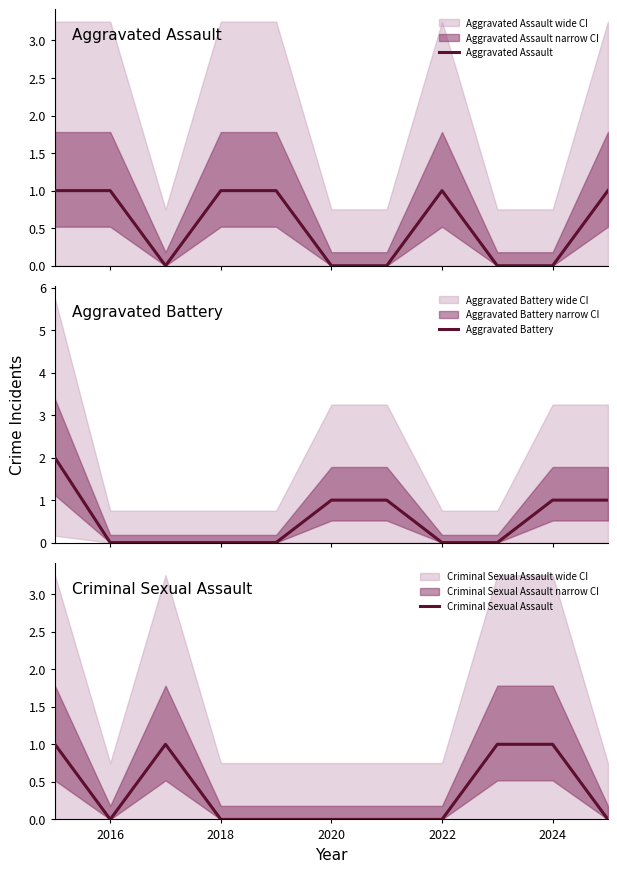

True or false: Criminal Sexual Assault has a value of 1 at 2024.

True